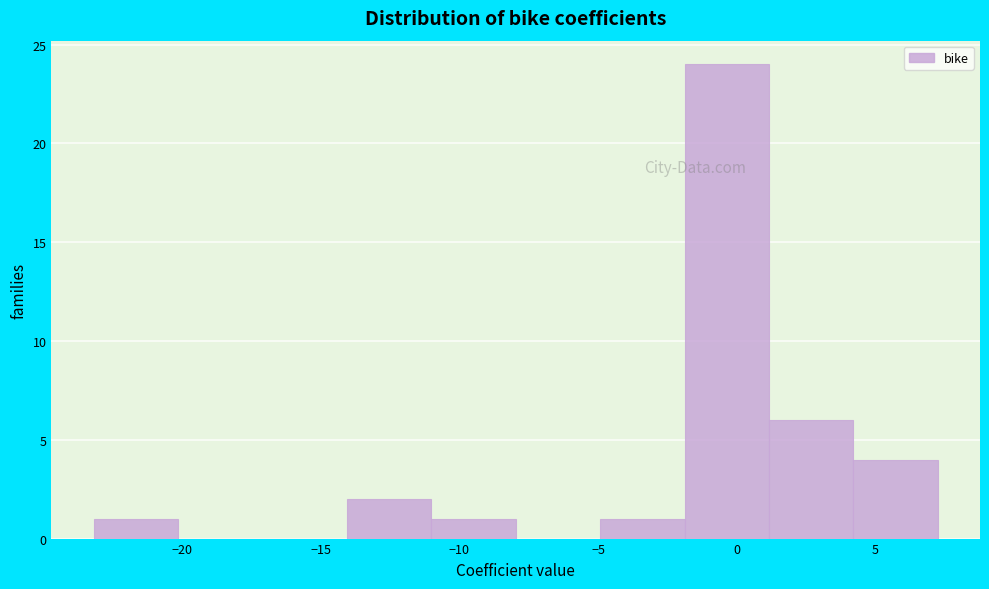

Which range on the x-axis has the tallest bar?

-2.0 to 1.0